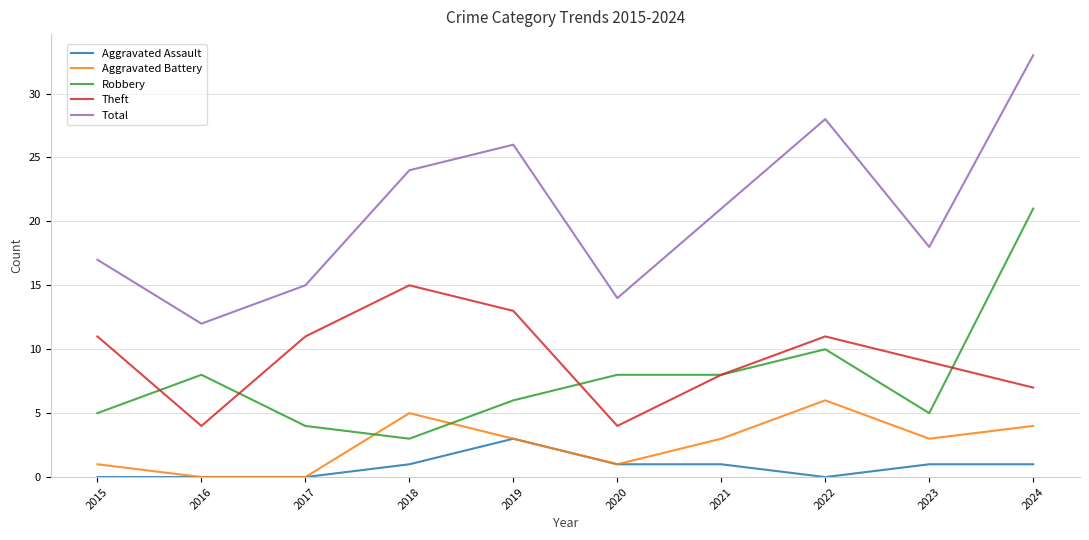

How many lines are shown in the chart?

5